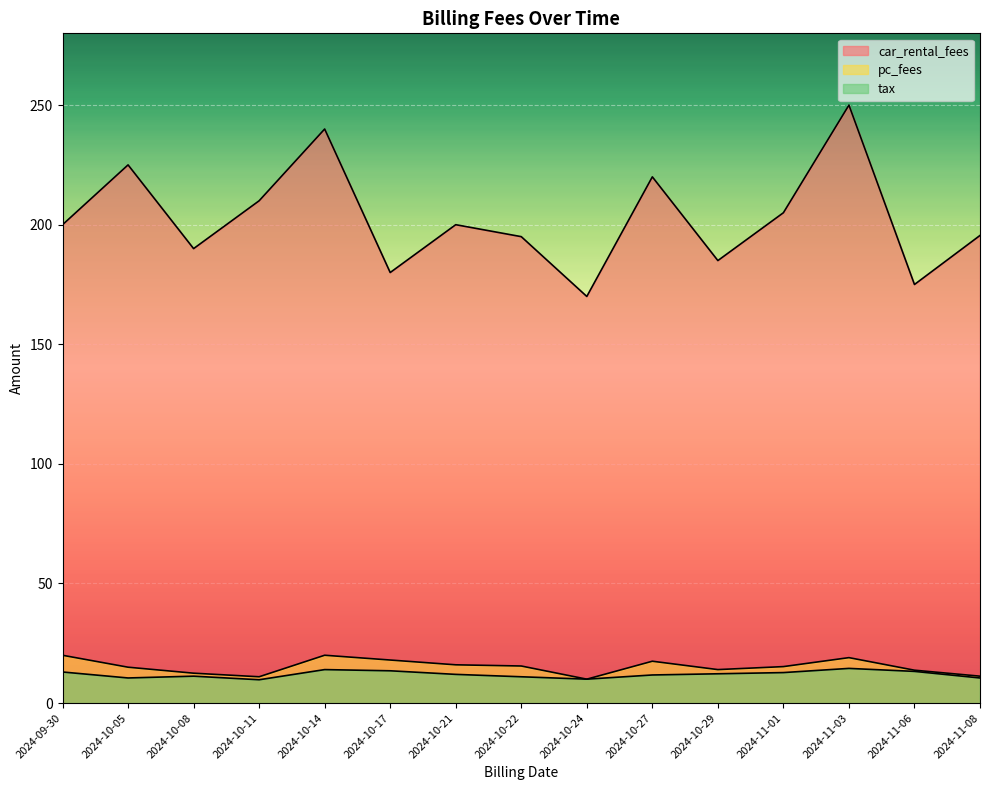

The pc_fees series shows 8.2 at 2024-10-17. True or false?

False